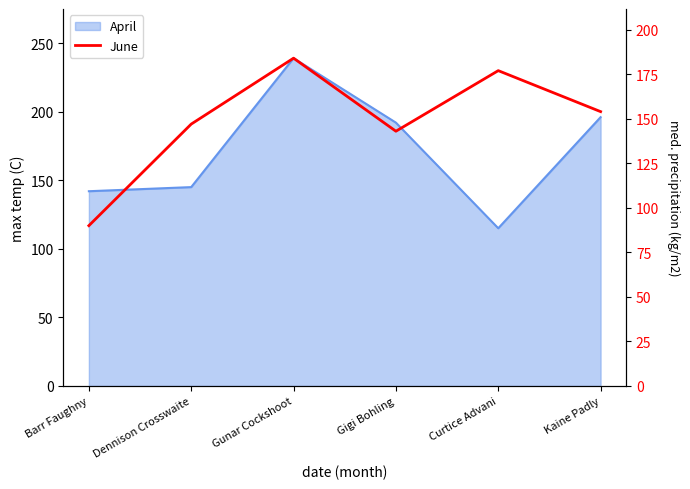

What is the minimum value shown in the chart?

90